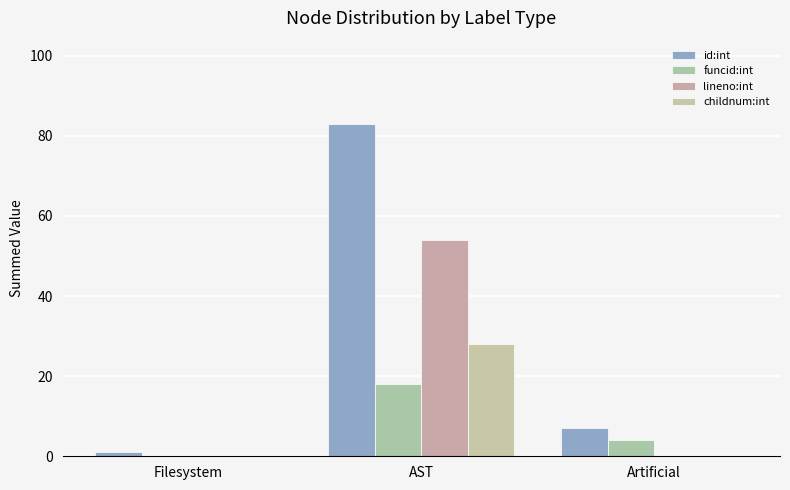

Which category has the lowest value across all series?

Filesystem